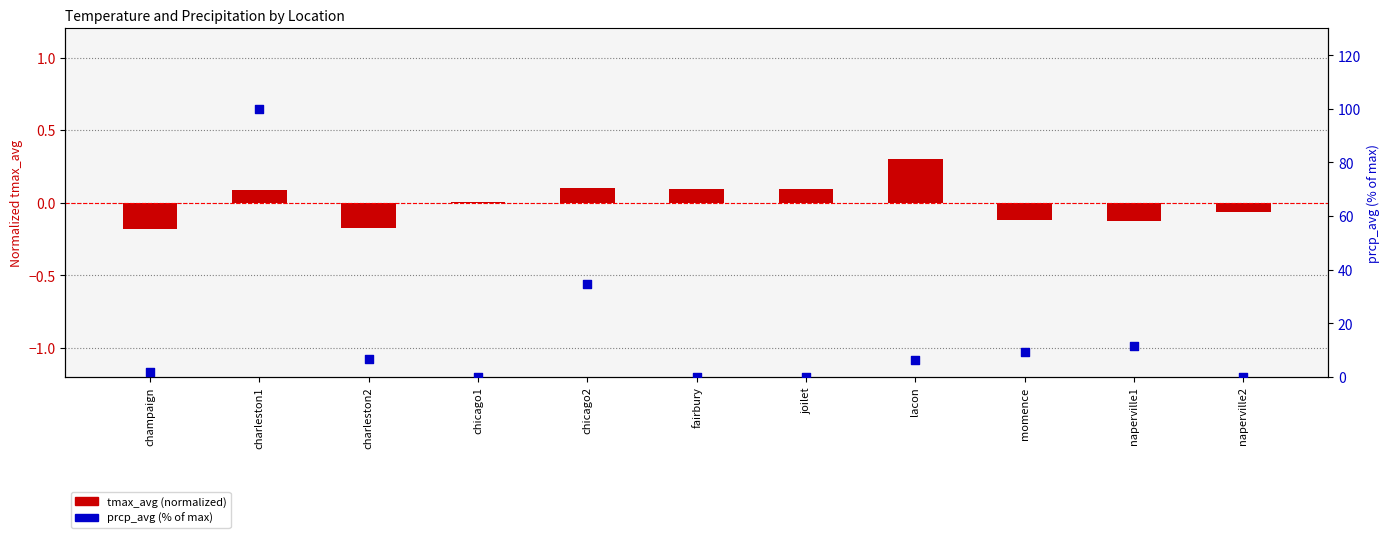

Which series has the largest total across all categories?

prcp_avg (% of max)